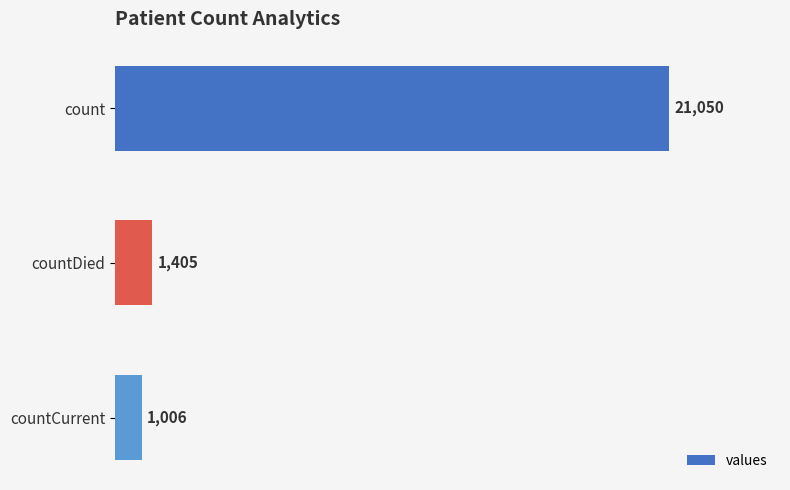

How many bars are there in total?

3